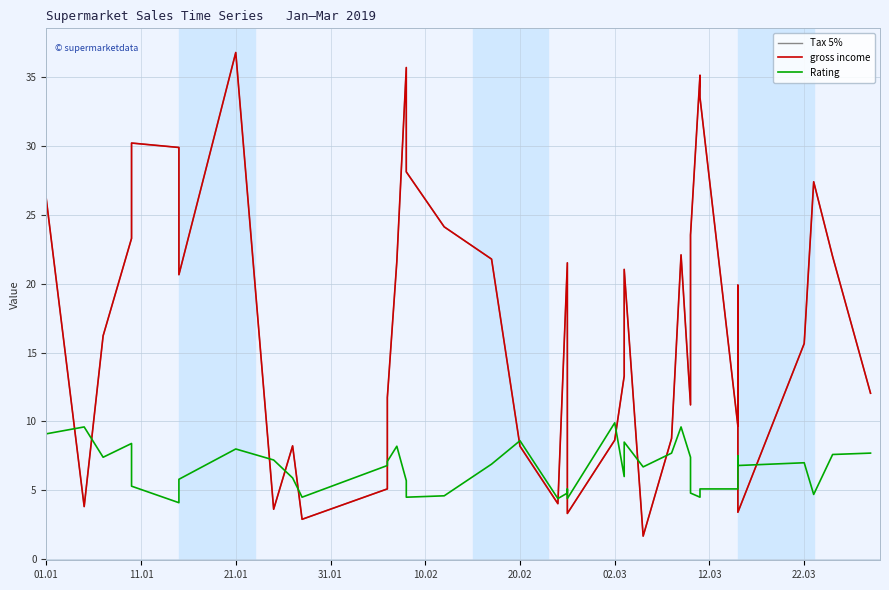

What is the sum of all Rating values?

263.0